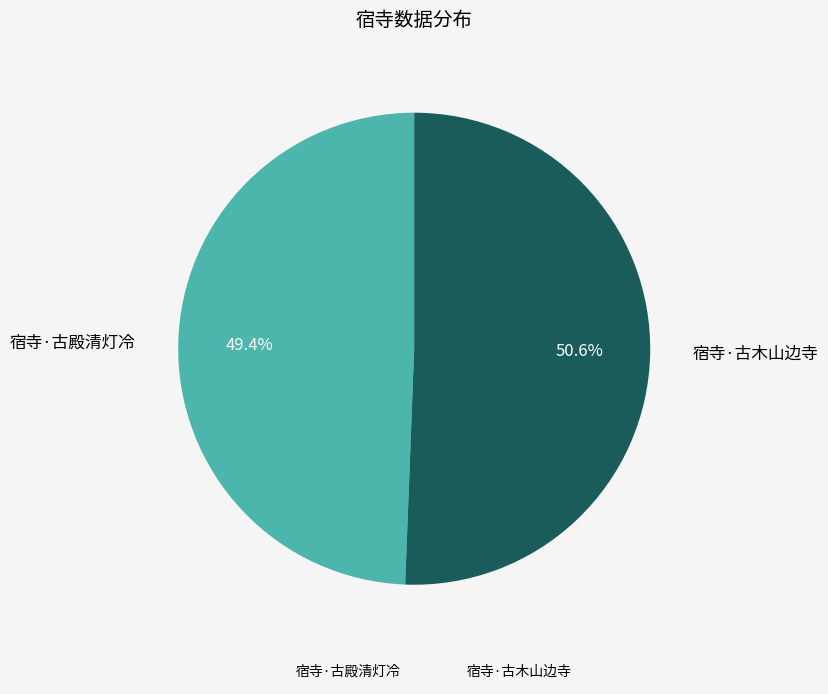

To the nearest percent, what is the difference between the largest and smallest slice percentages?

1%